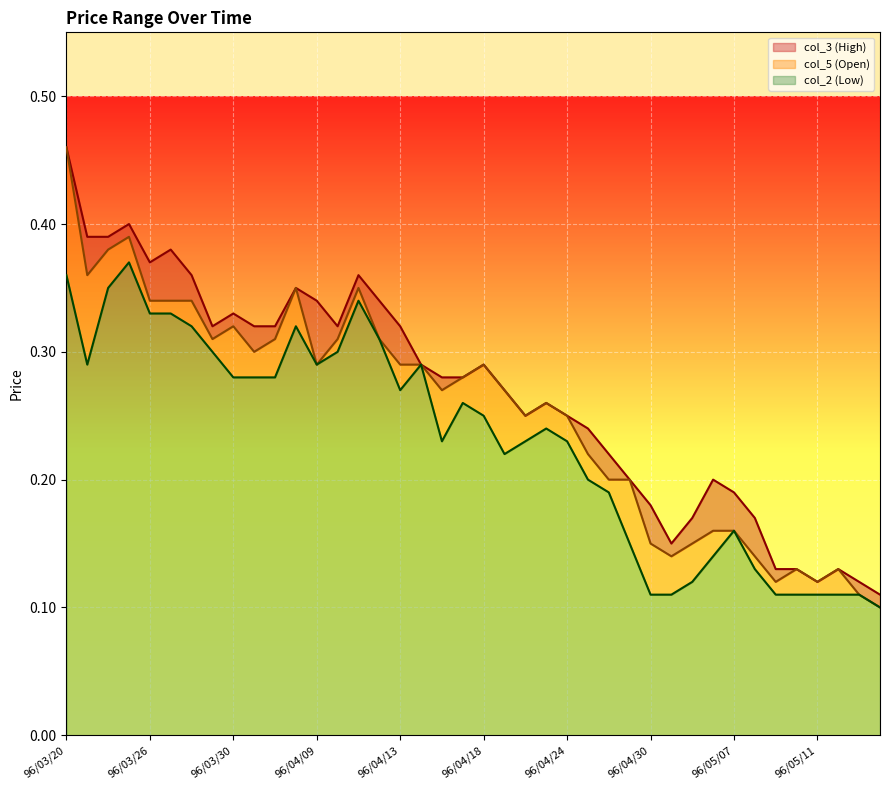

What is the sum of the col_5 (Open) values at 96/04/02 and 96/05/02?

0.4